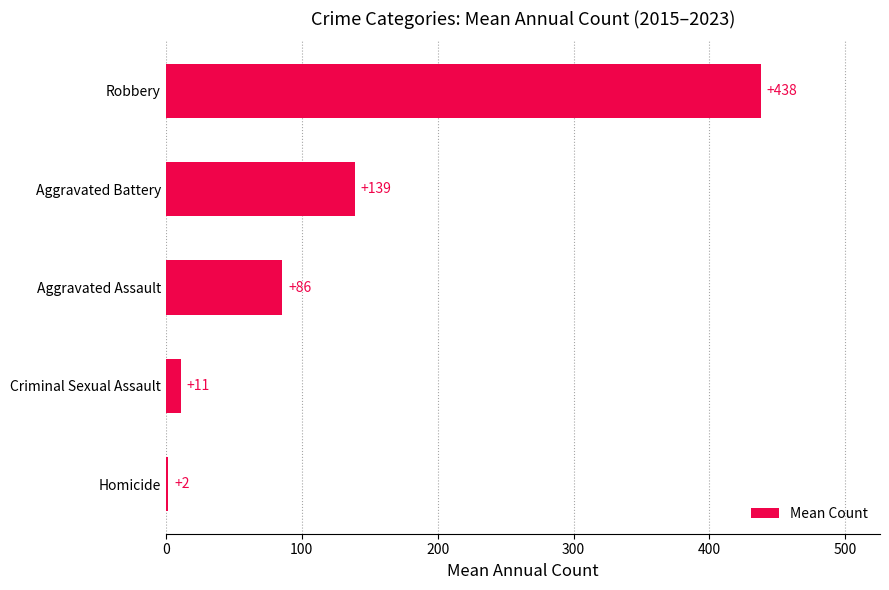

How many bars are there in total?

5